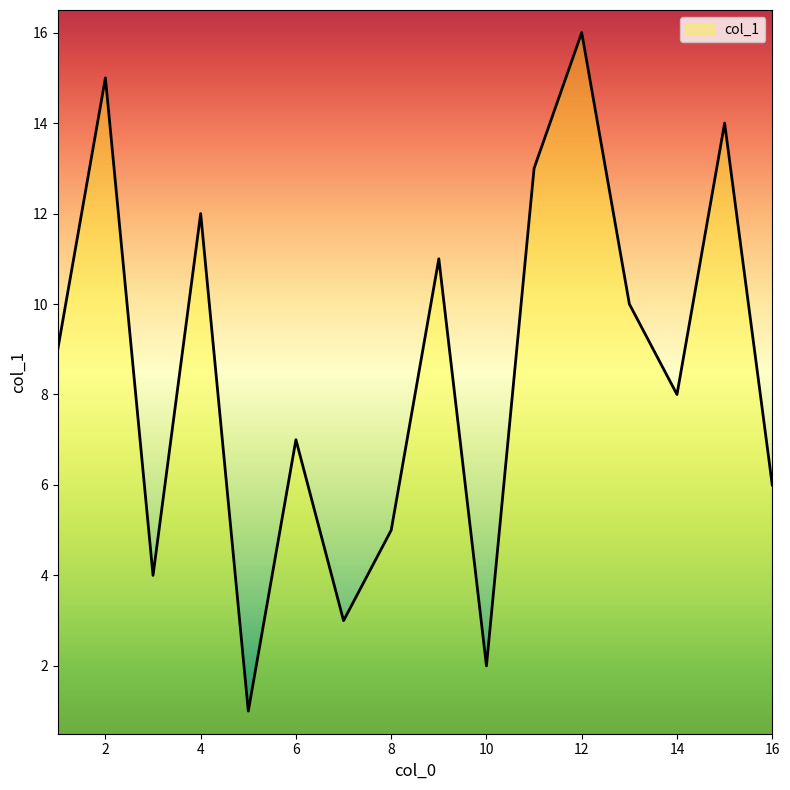

What is the difference between the second highest and second lowest values?

13